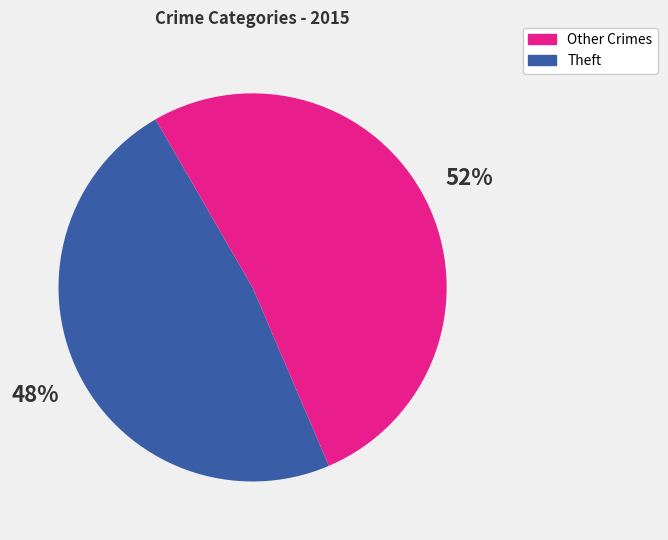

Is there a majority slice in this chart?

Yes